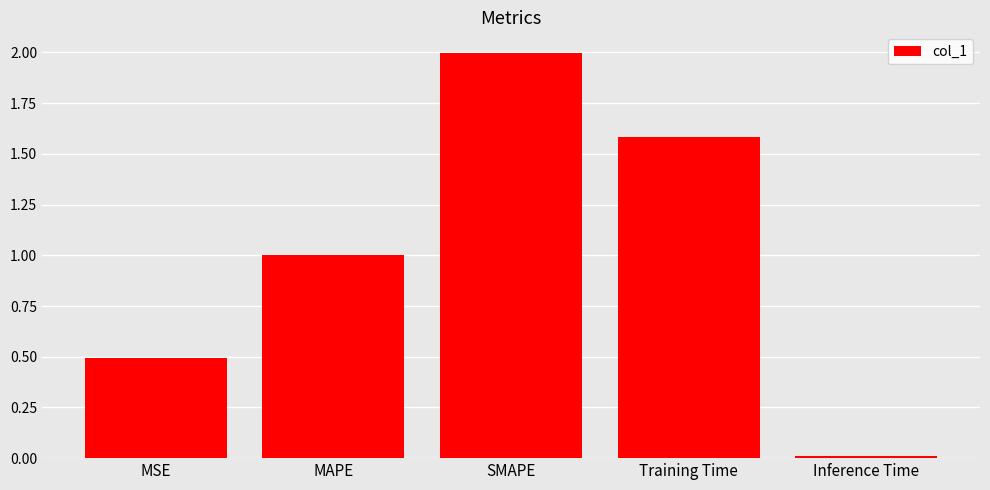

What is the approximate value at Training Time?

1.6